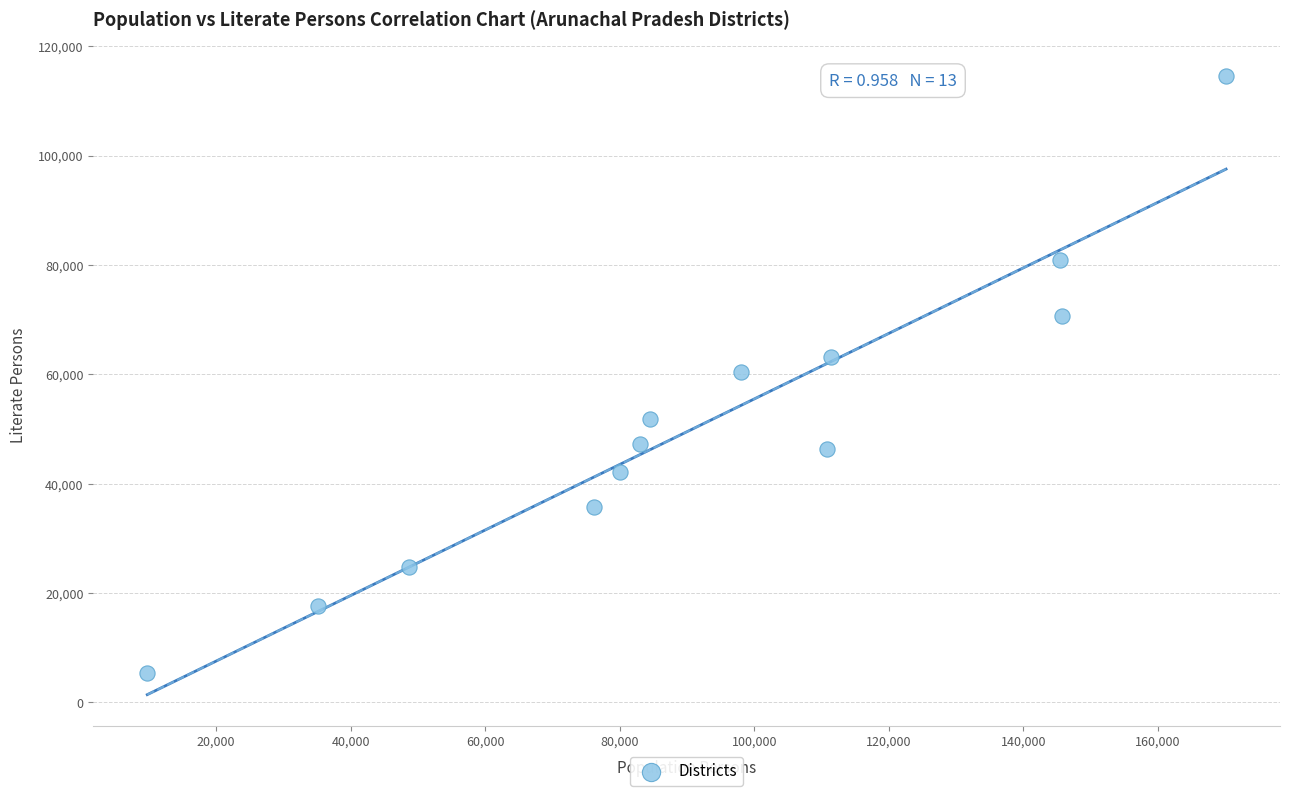

What is the range of X values (max minus min)?

160412